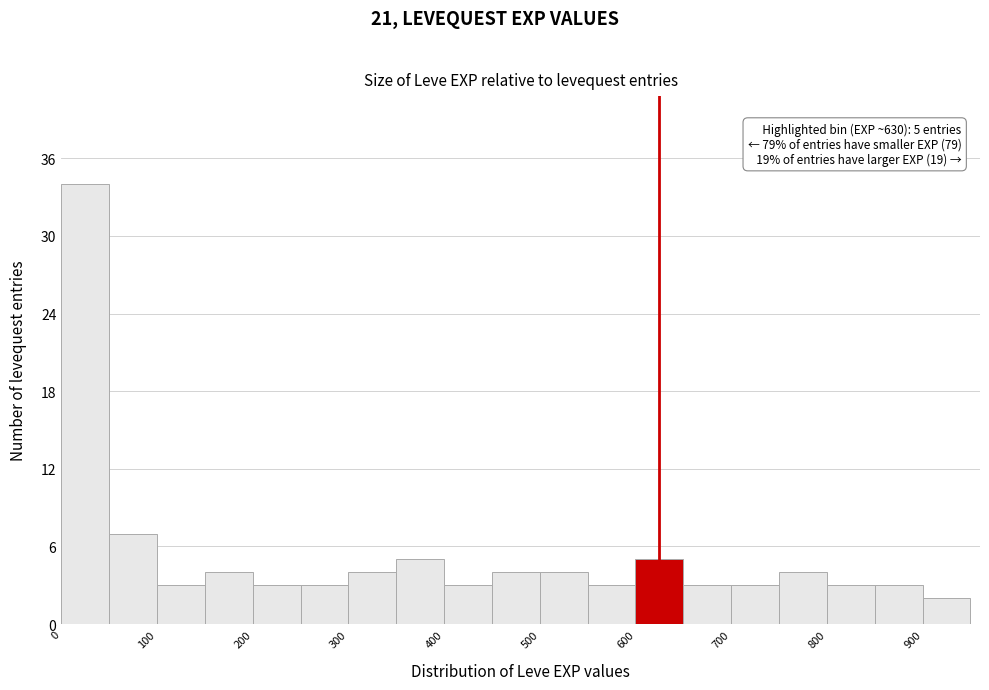

Over which range of the x-axis is the bar tallest?

0 to 50